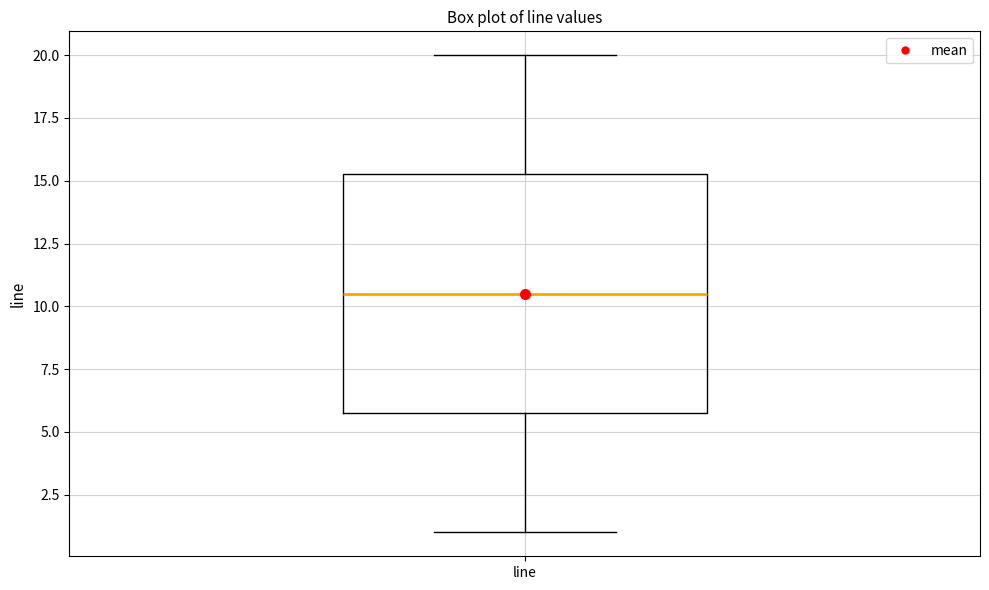

Transcribe this box plot: give where the median line is, the range the box spans, and where the two whiskers end, as read against the y-axis. The values are not printed on the chart, so give them approximately, as read against the axis.

median 10.5, box 6.0 to 15.5, whiskers 1.0 to 20.0